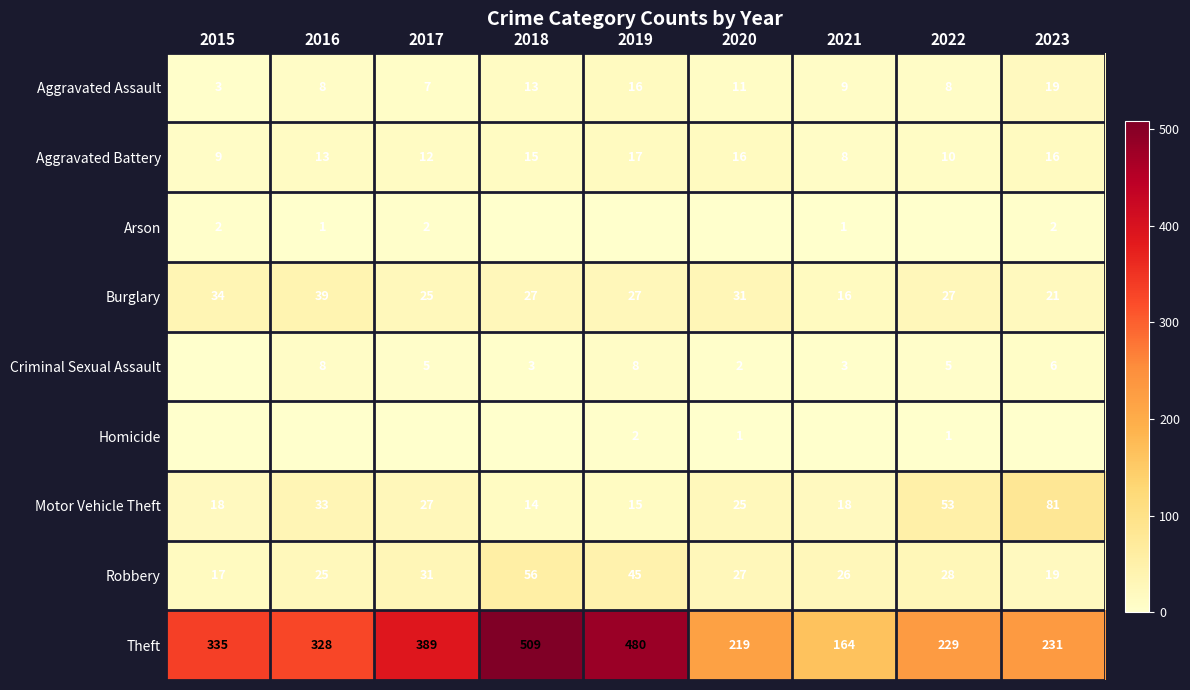

What is the average value of the Theft series?

320